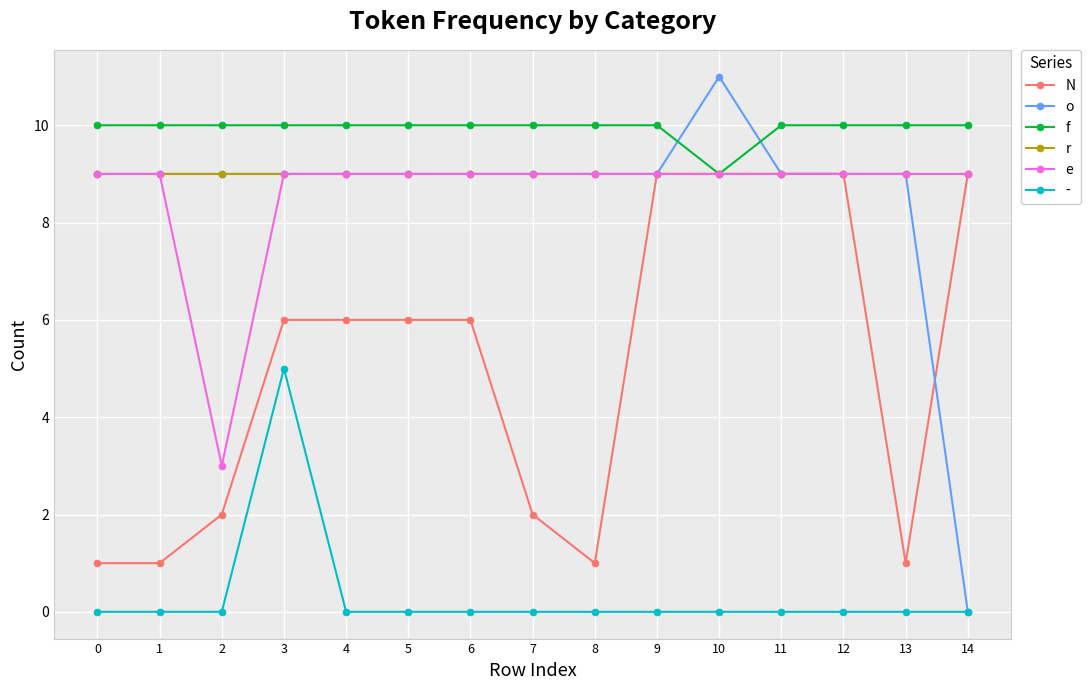

True or false: f and o cross at least once.

True